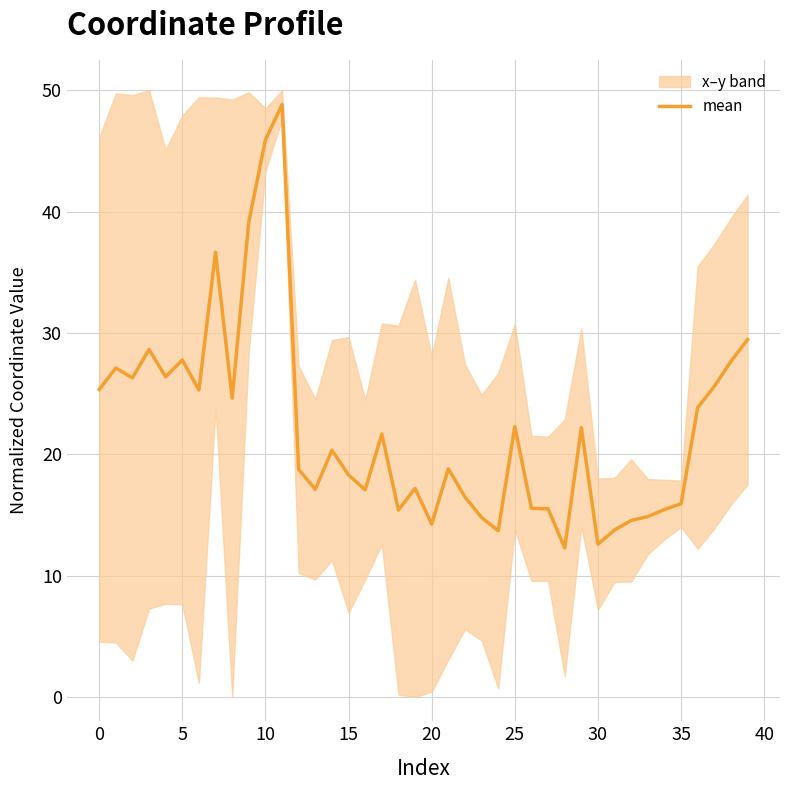

What is the lowest value of the mean series?

12.3